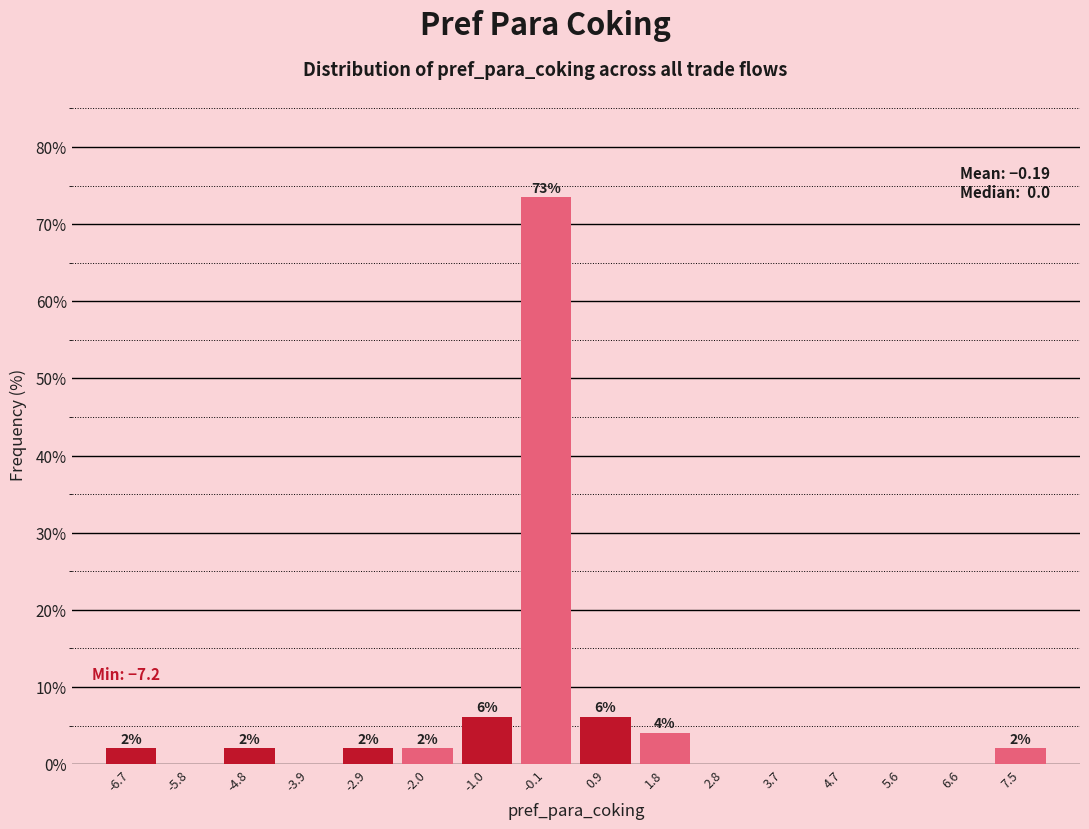

Over which range of the x-axis is the bar tallest?

-0.55 to 0.40